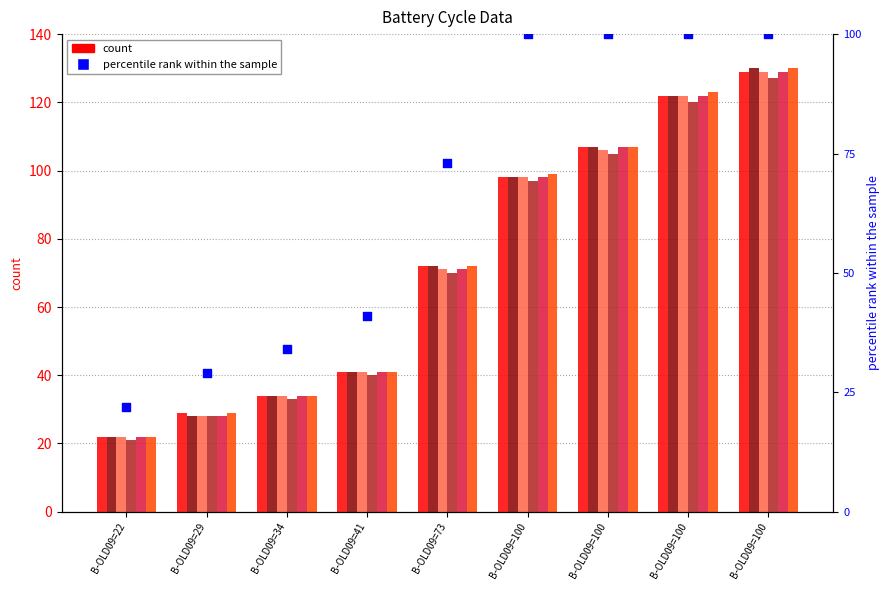

What is the total value across all series at B-OLD09=73?

428